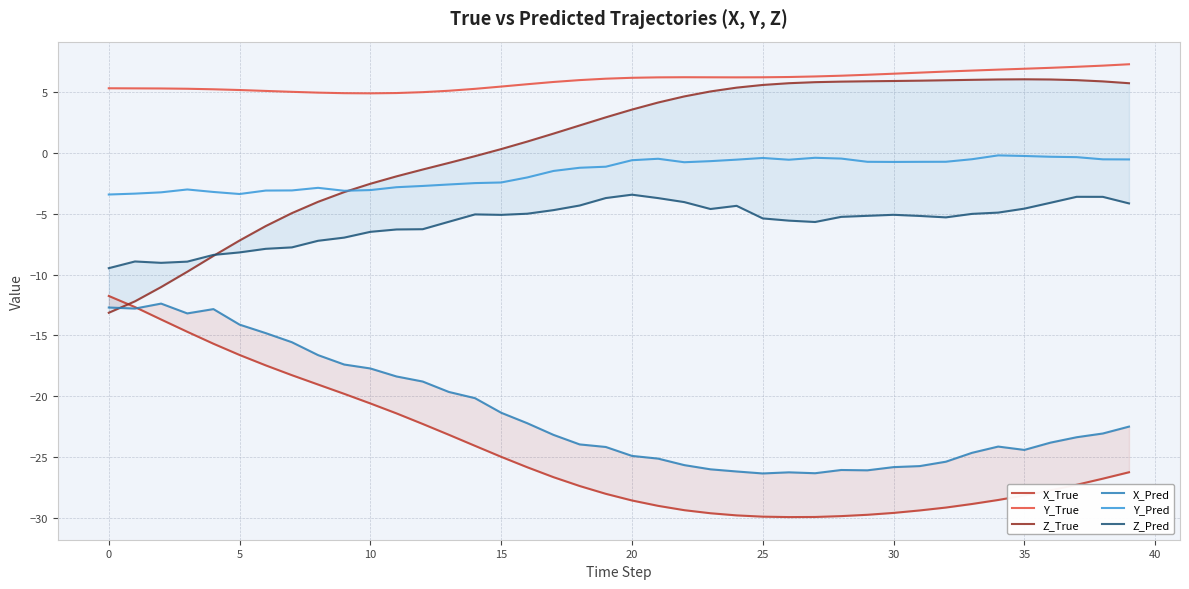

Does the chart have visible grid lines?

Yes